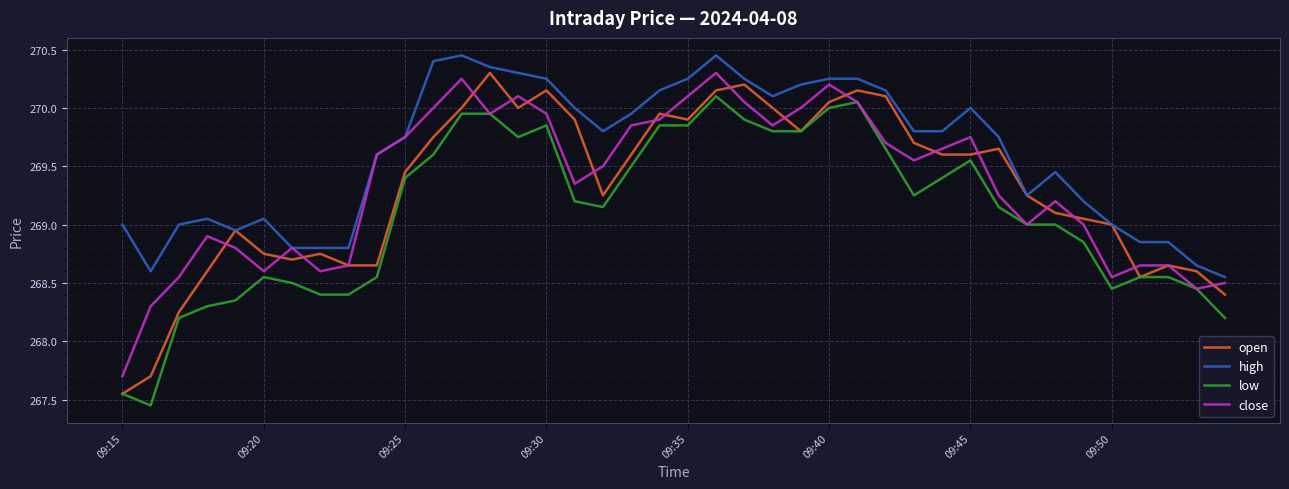

True or false: high and low cross at least once.

False